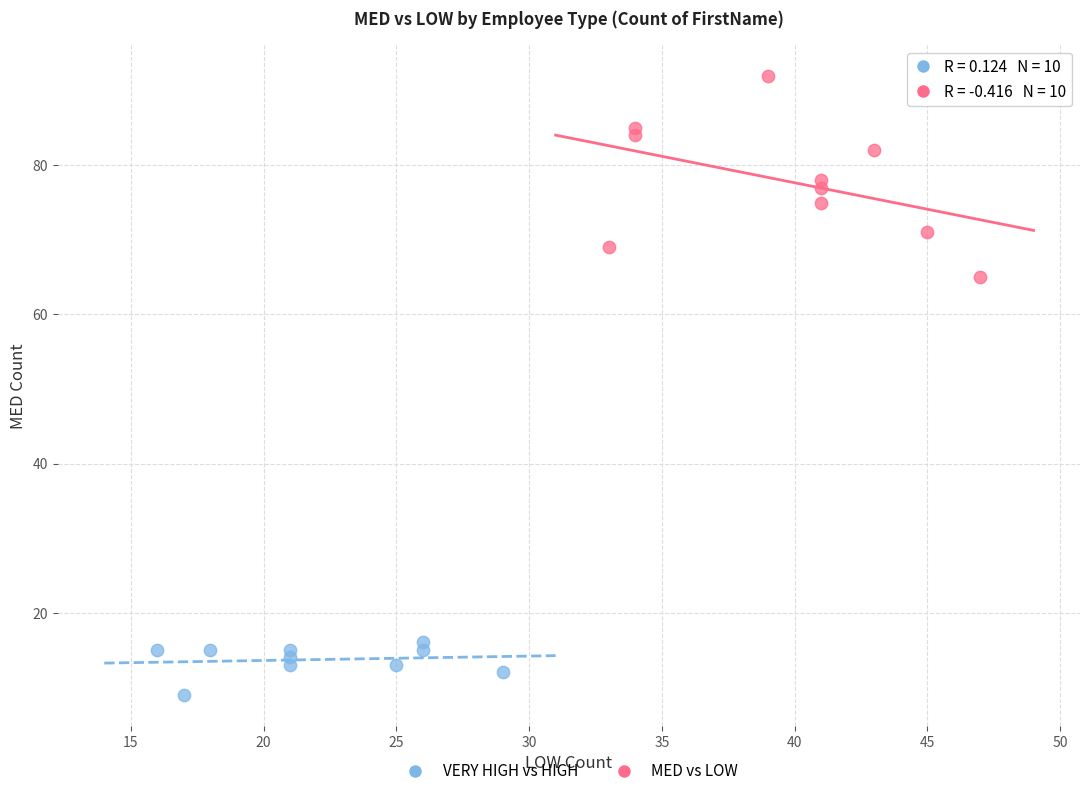

Which series has the widest spread of Y values?

MED vs LOW